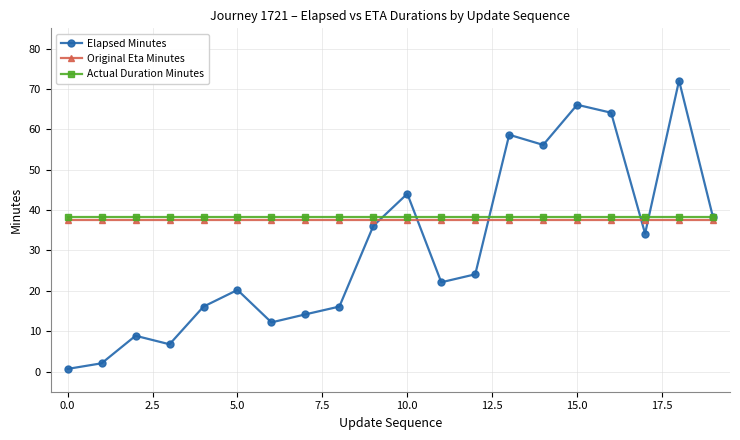

What is the greatest value displayed?

72.1